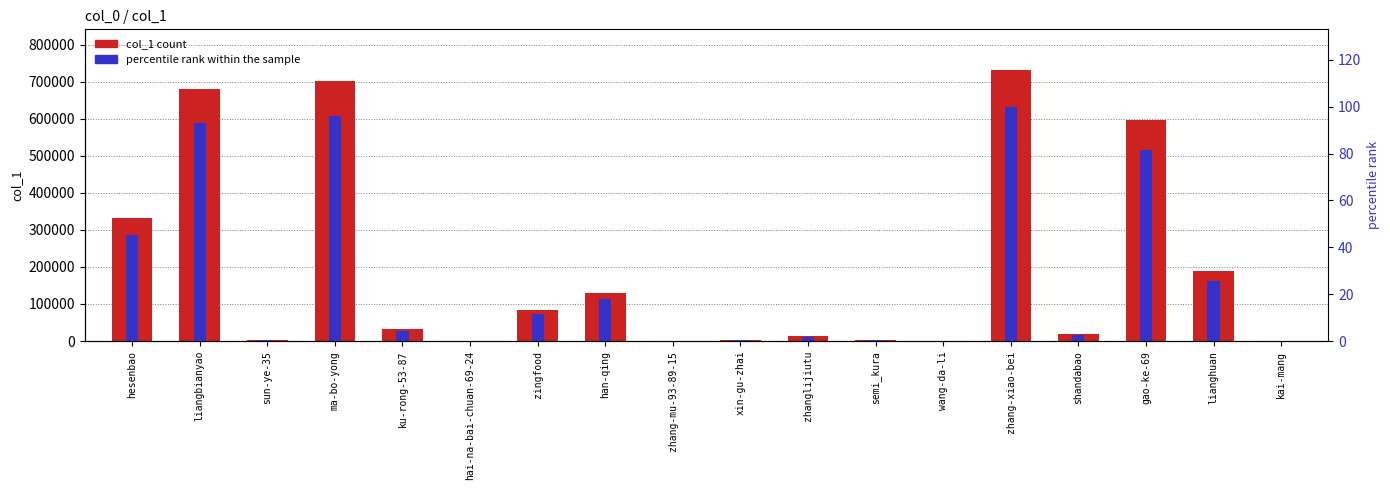

What is the total value across all series at ma-bo-yong?

702175.9